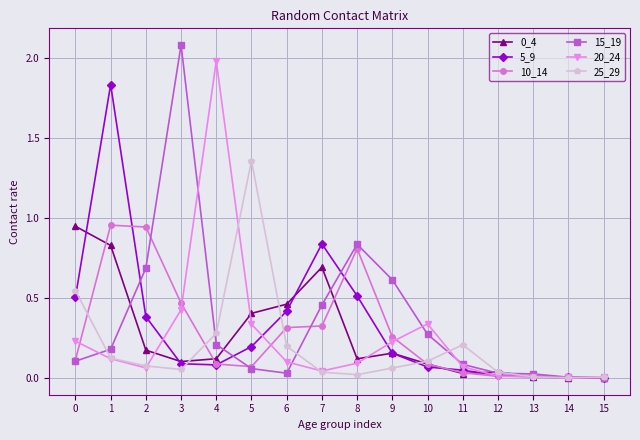

Is the value of 5_9 at 8 greater than the value of 15_19 at 14?

Yes